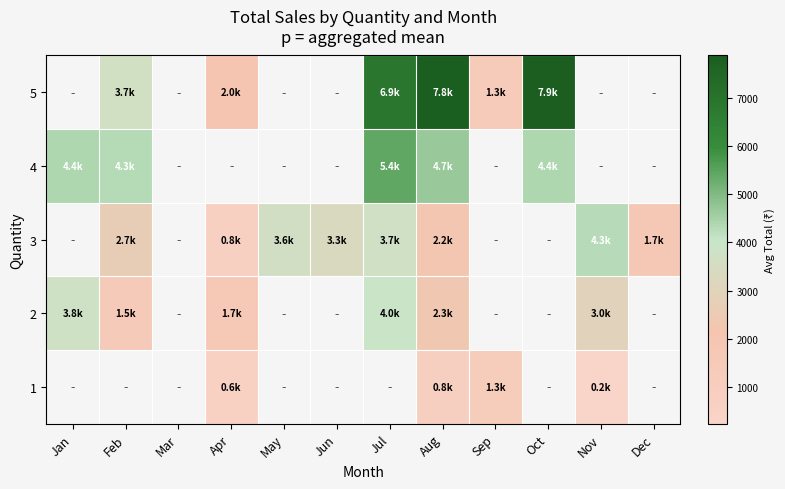

What is the minimum value shown in the chart?

236.0